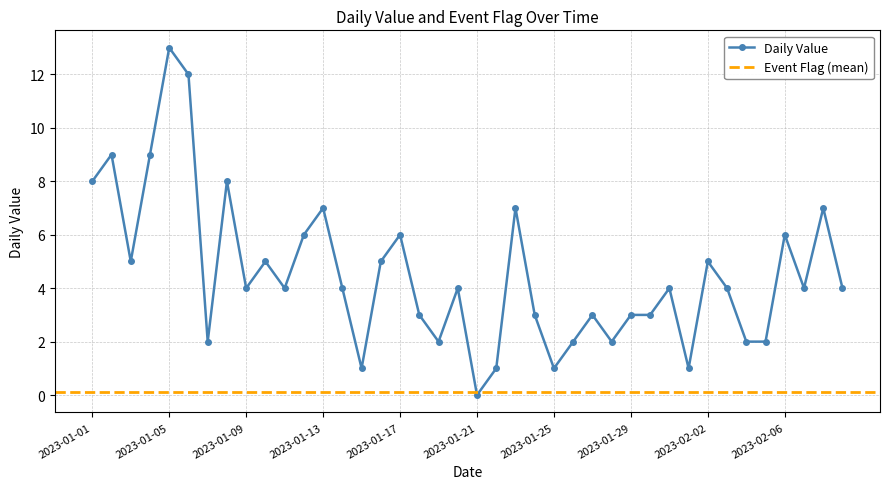

Is this an area chart (filled region under the line)?

No